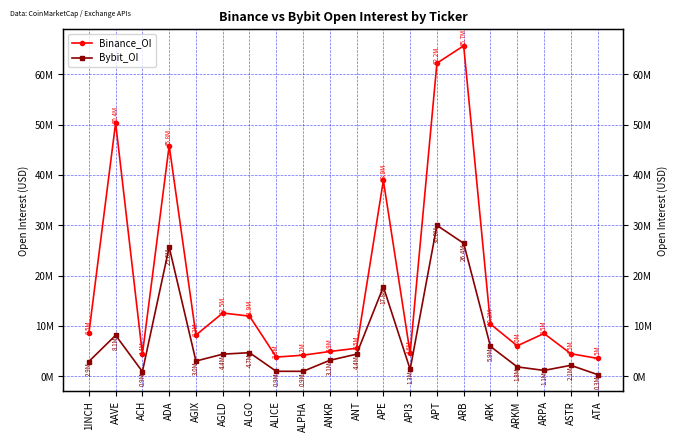

True or false: Bybit_OI and Binance_OI cross at least once.

False